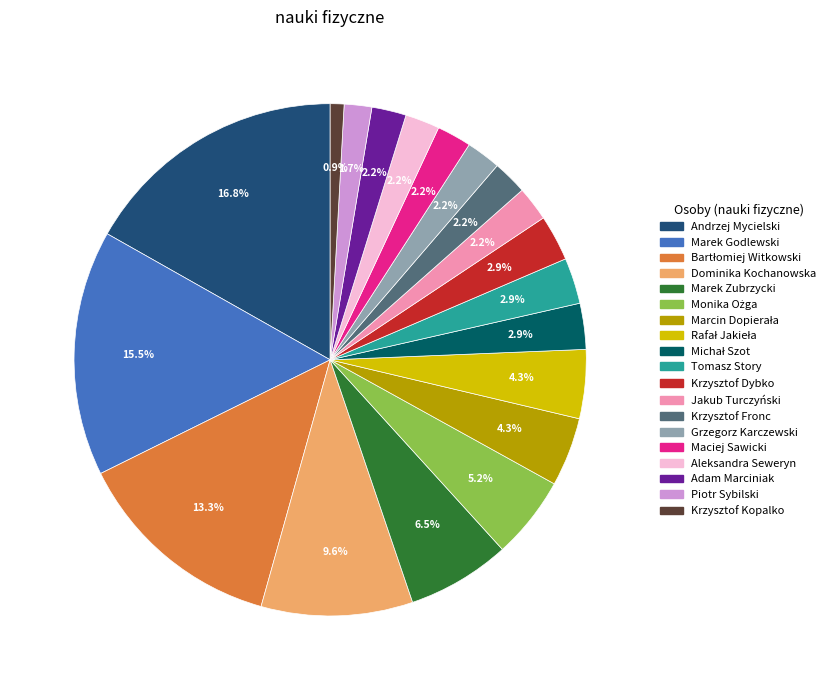

Is it true that Krzysztof Dybko is 14% of the pie?

False